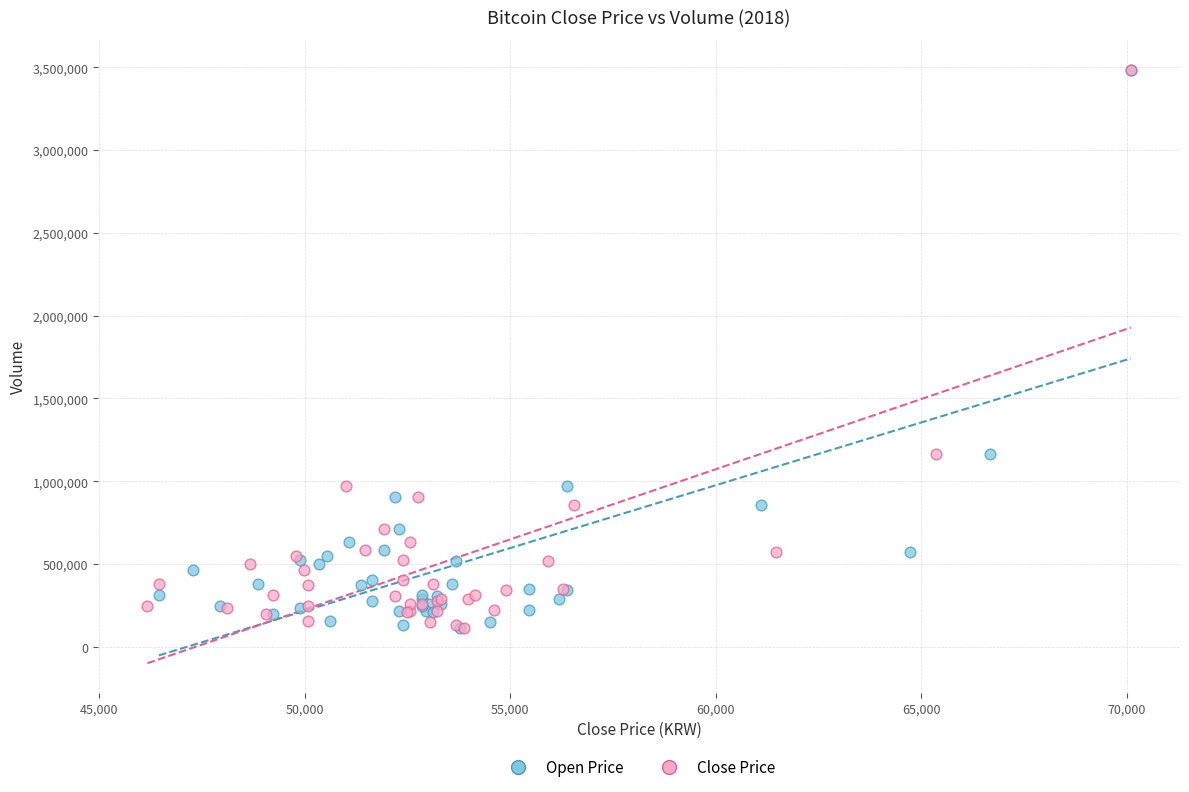

What are all the series names shown in the legend?

Open Price, Close Price